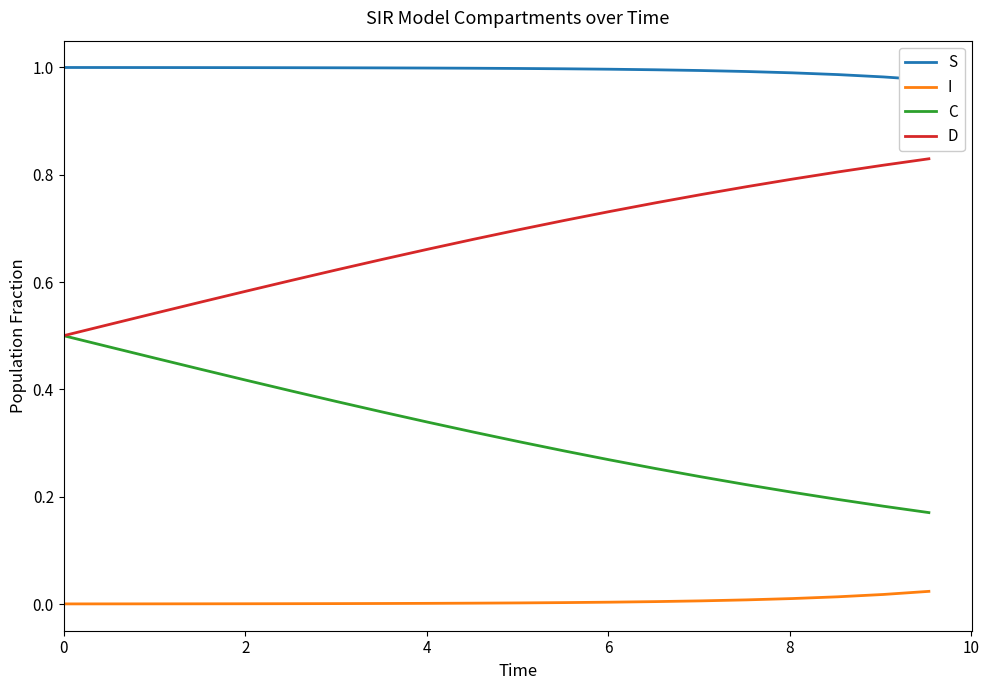

True or false: D and I intersect in this chart.

False